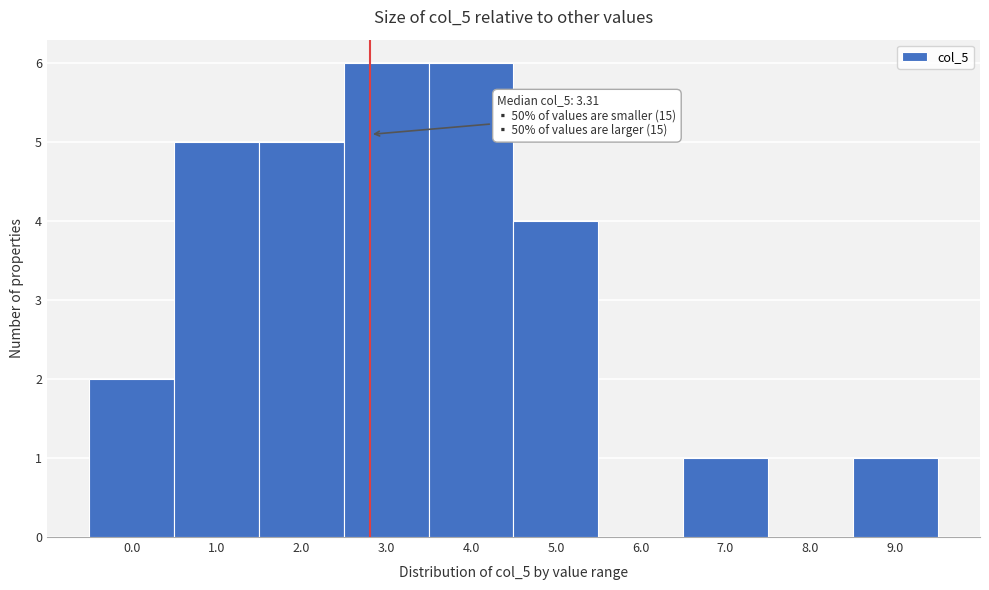

Reading left to right, what are all the values shown in this chart?

0.0=2	1.0=5	2.0=5	3.0=6	4.0=6	5.0=4	6.0=0	7.0=1	8.0=0	9.0=1